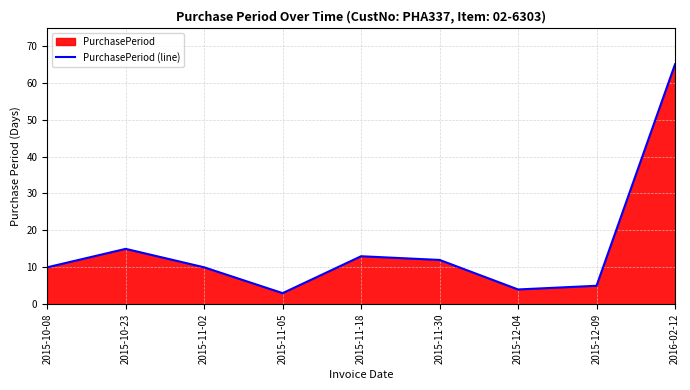

What is the maximum value shown in the chart?

65